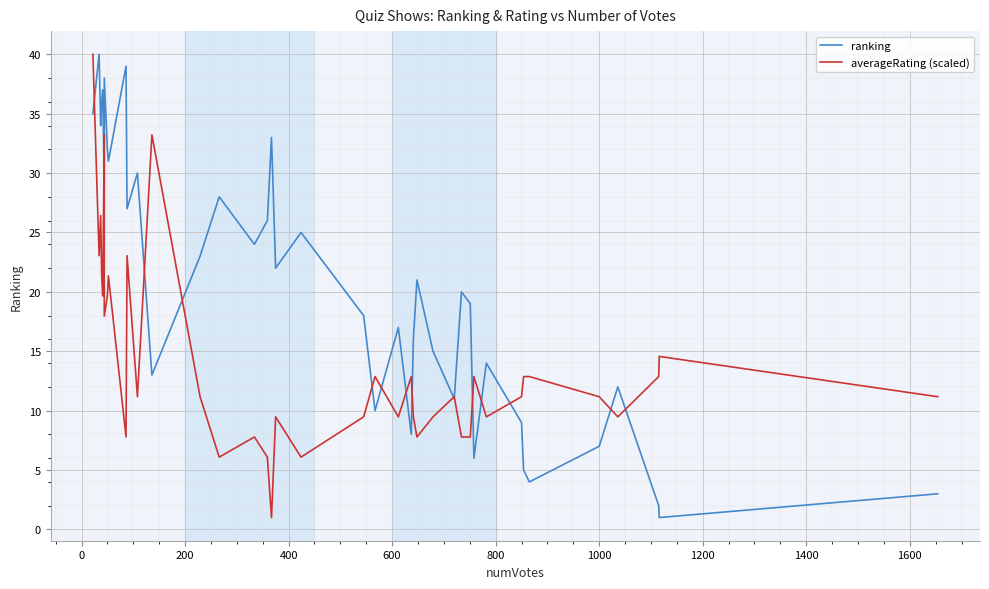

How many interior local valleys does the ranking series have?

13